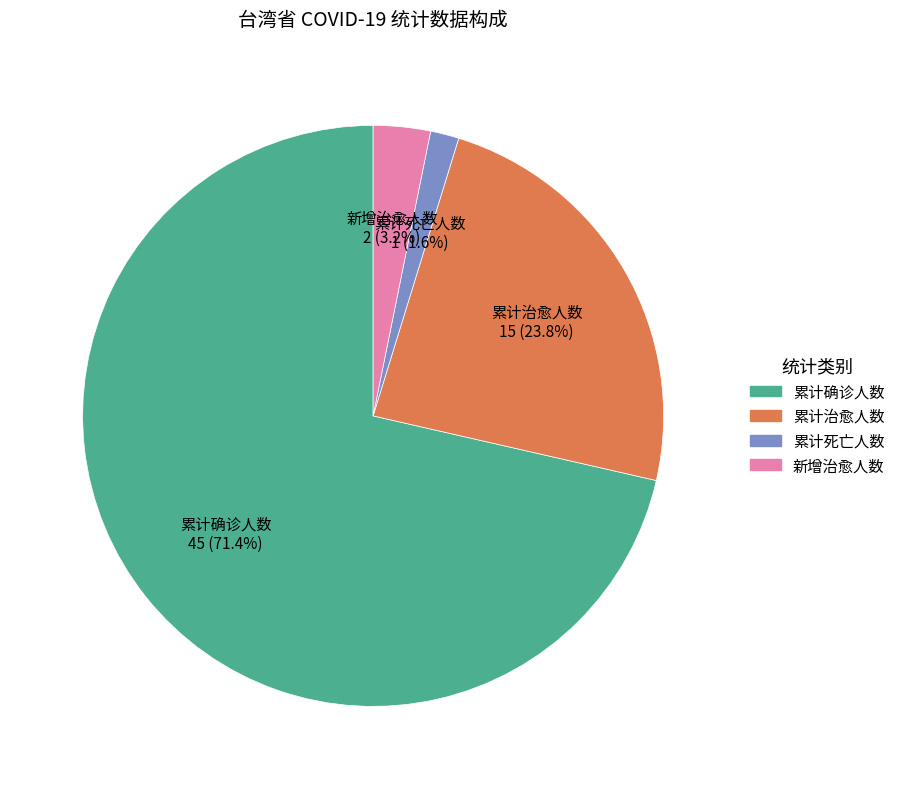

Which category accounts for the majority?

累计确诊人数